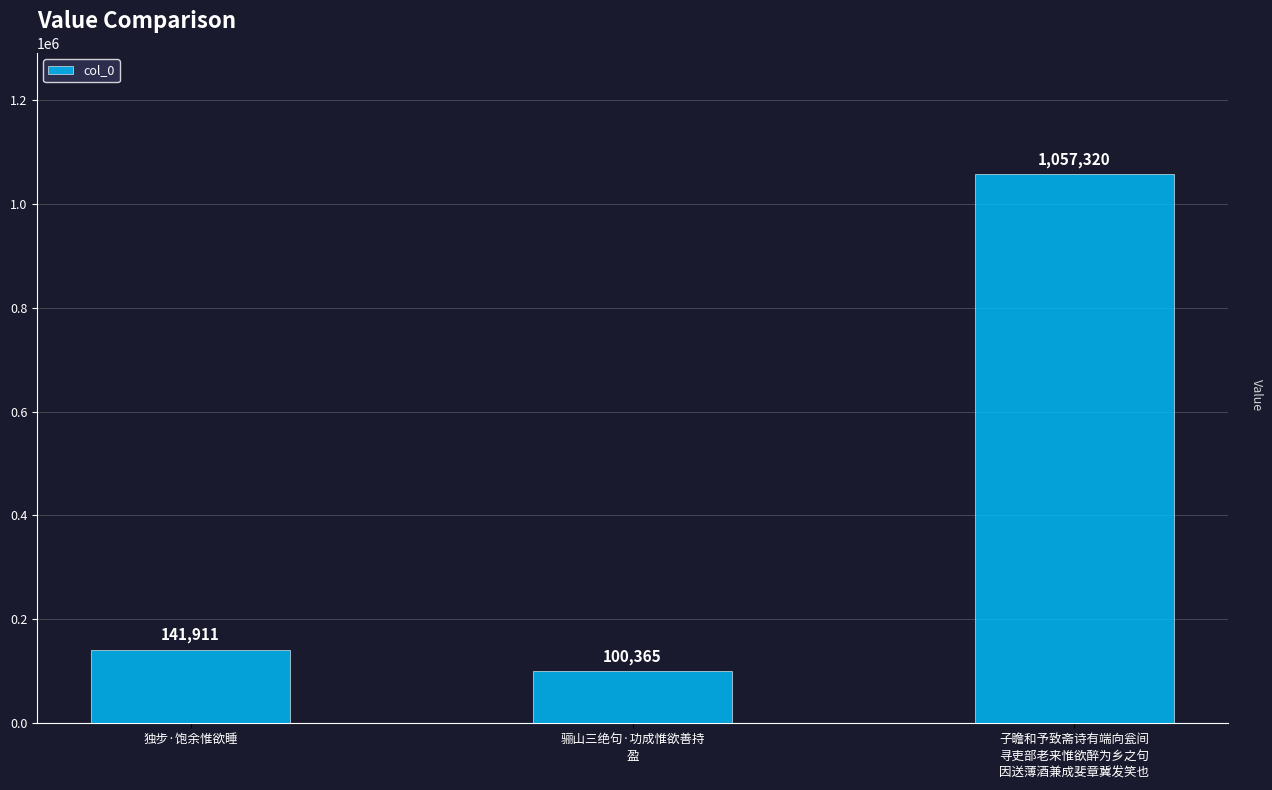

What is the label of the 2nd bar from the left?

骊山三绝句·功成惟欲善持
盈